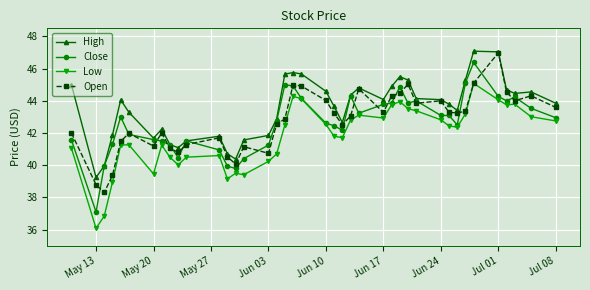

What is the greatest value displayed?

47.1